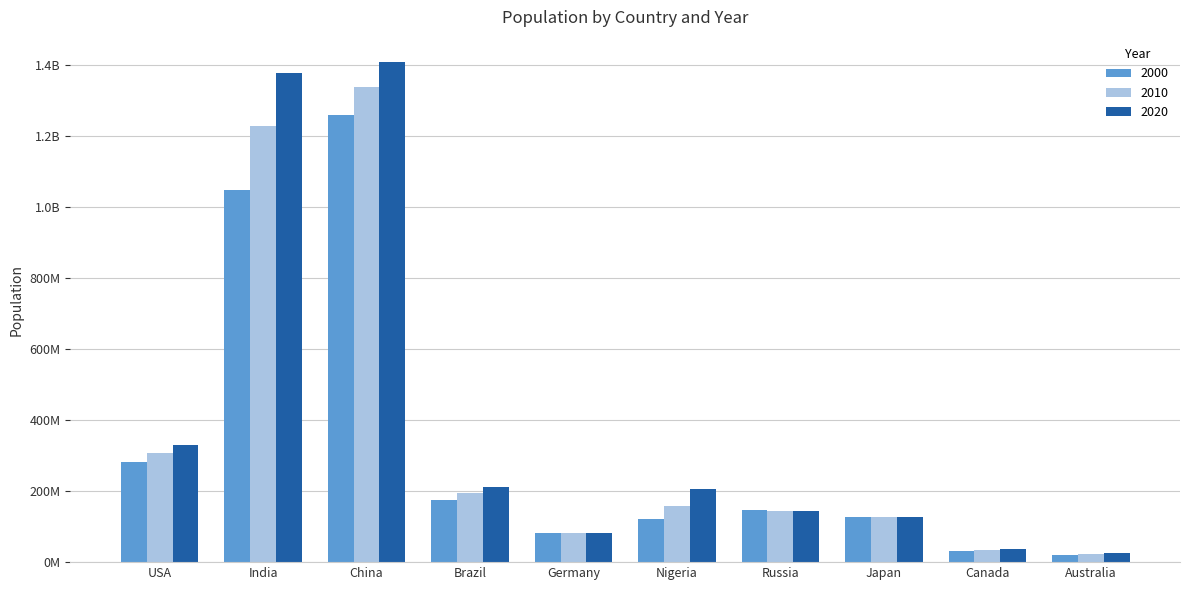

What are all the series names shown in the legend?

2000, 2010, 2020